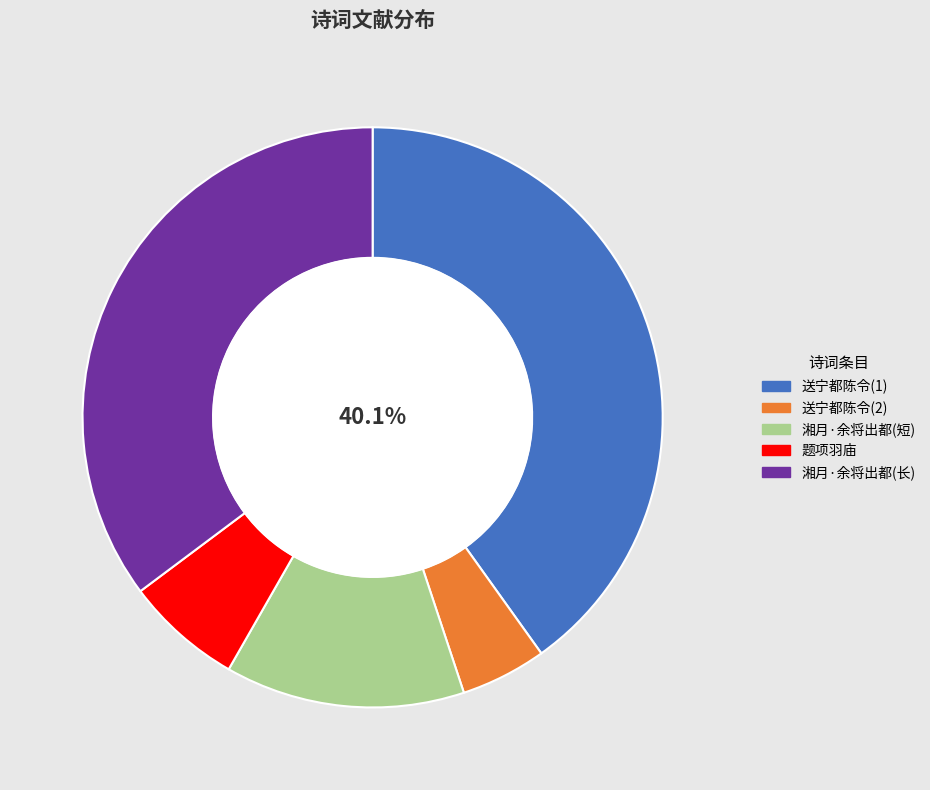

What is the smallest slice in the pie chart?

送宁都陈令(2)